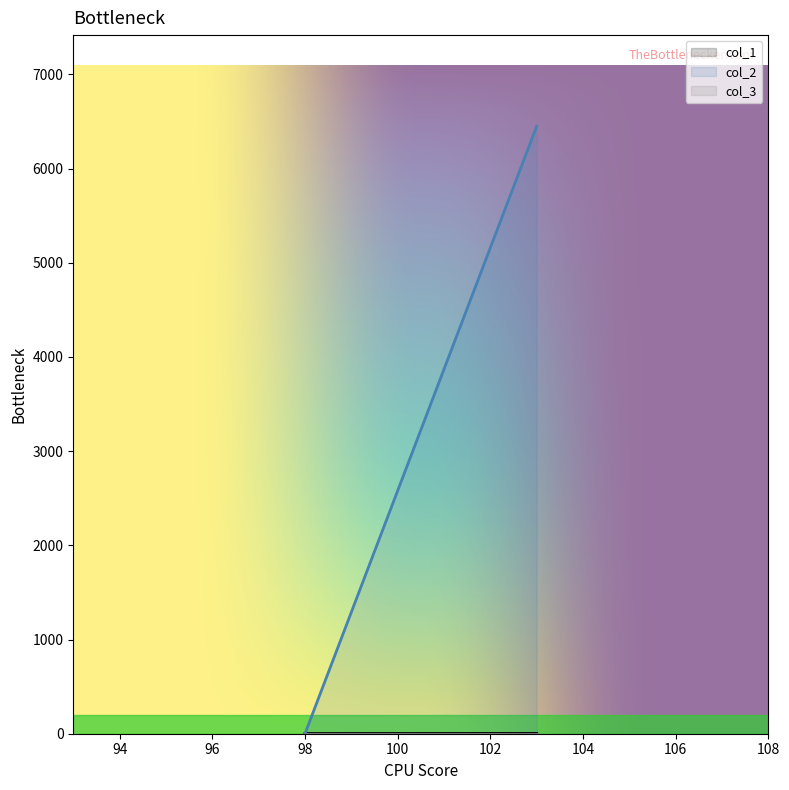

The value of col_2 at 103 is 2254. True or false?

False